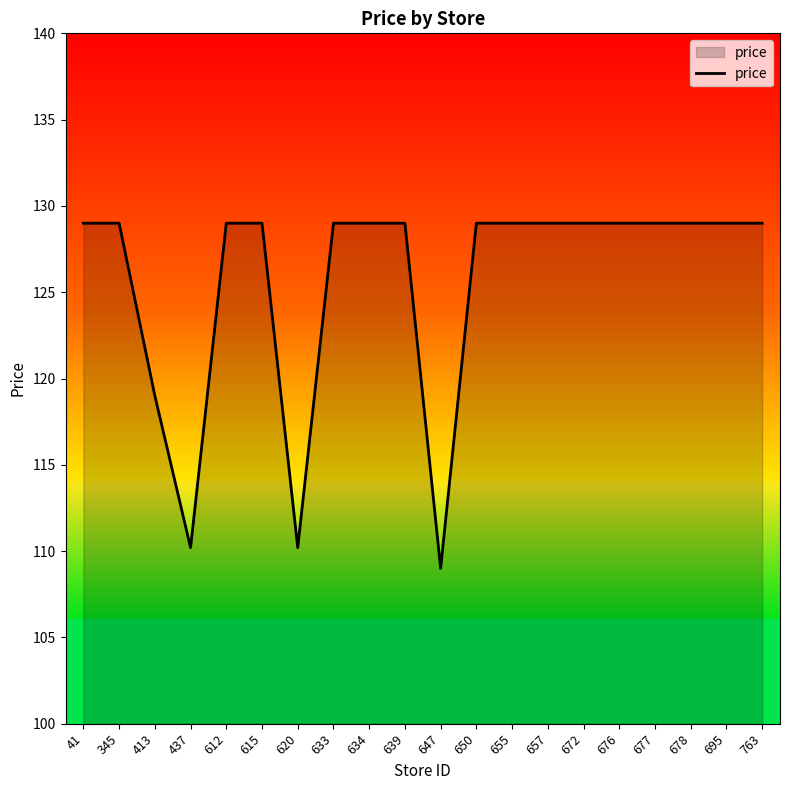

How many lines are shown in the chart?

1